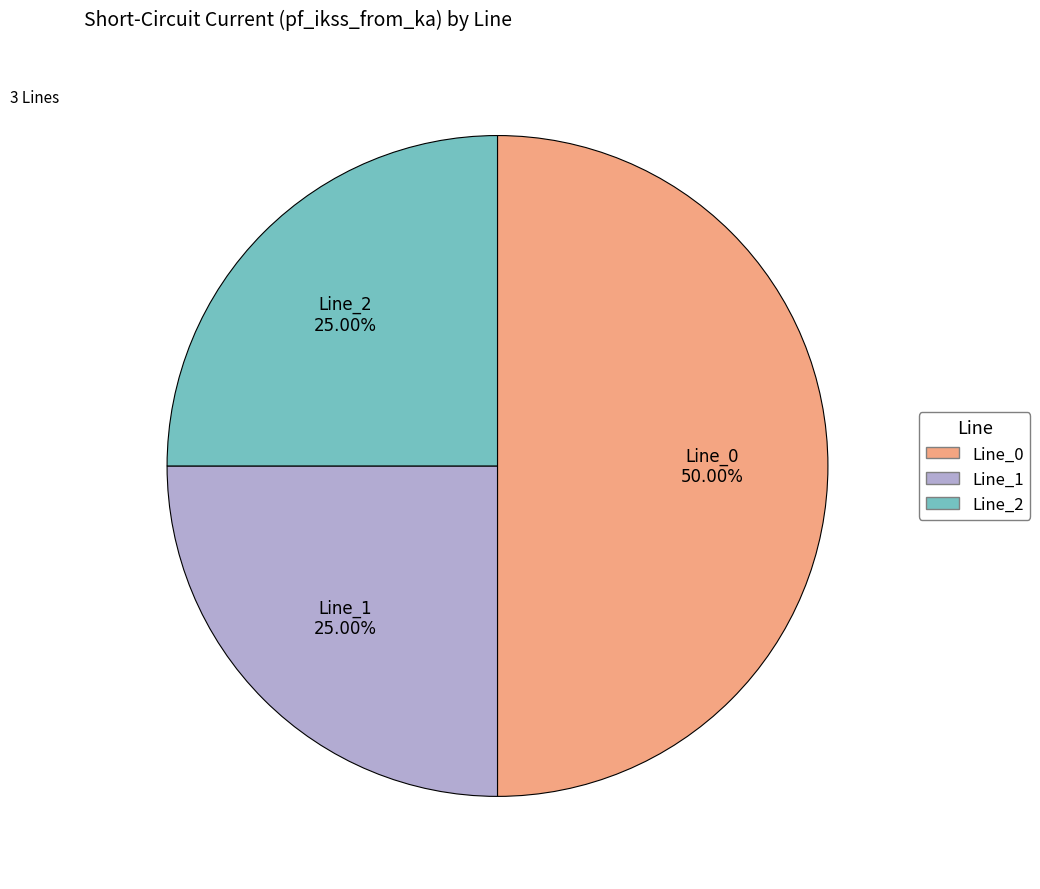

Combined, what portion of the pie is Line_2 and Line_1?

50.0%